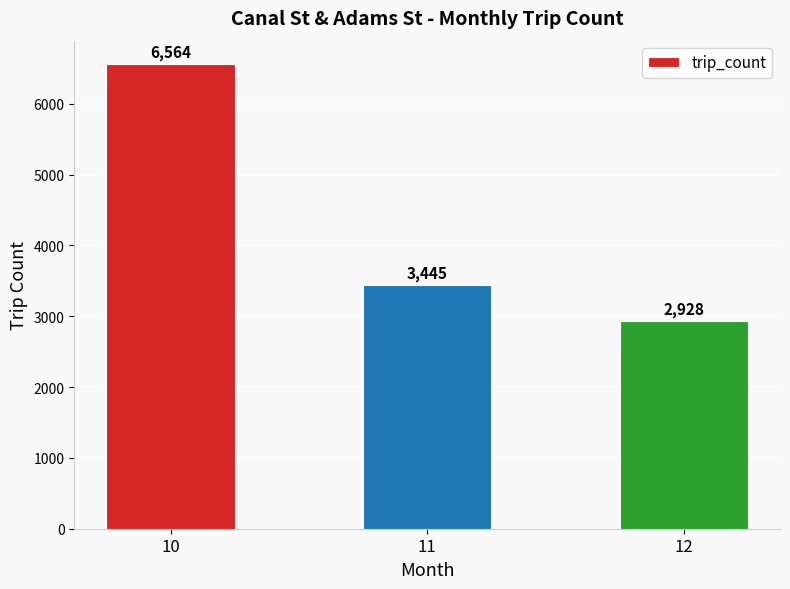

The value at 12 is 3824. True or false?

False